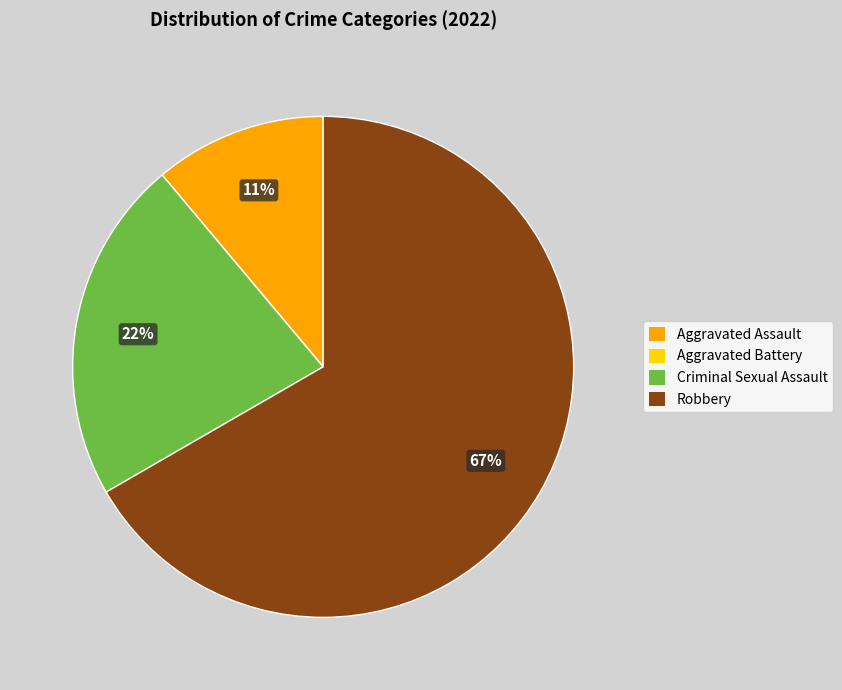

Do Criminal Sexual Assault and Aggravated Assault together represent more than half of the pie?

No